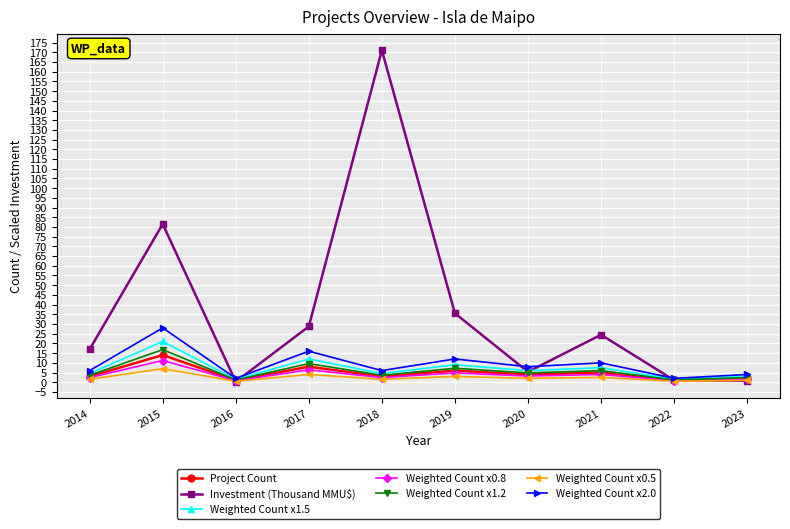

What is the value of the Weighted Count x1.2 point at the 6th from the left?

7.2